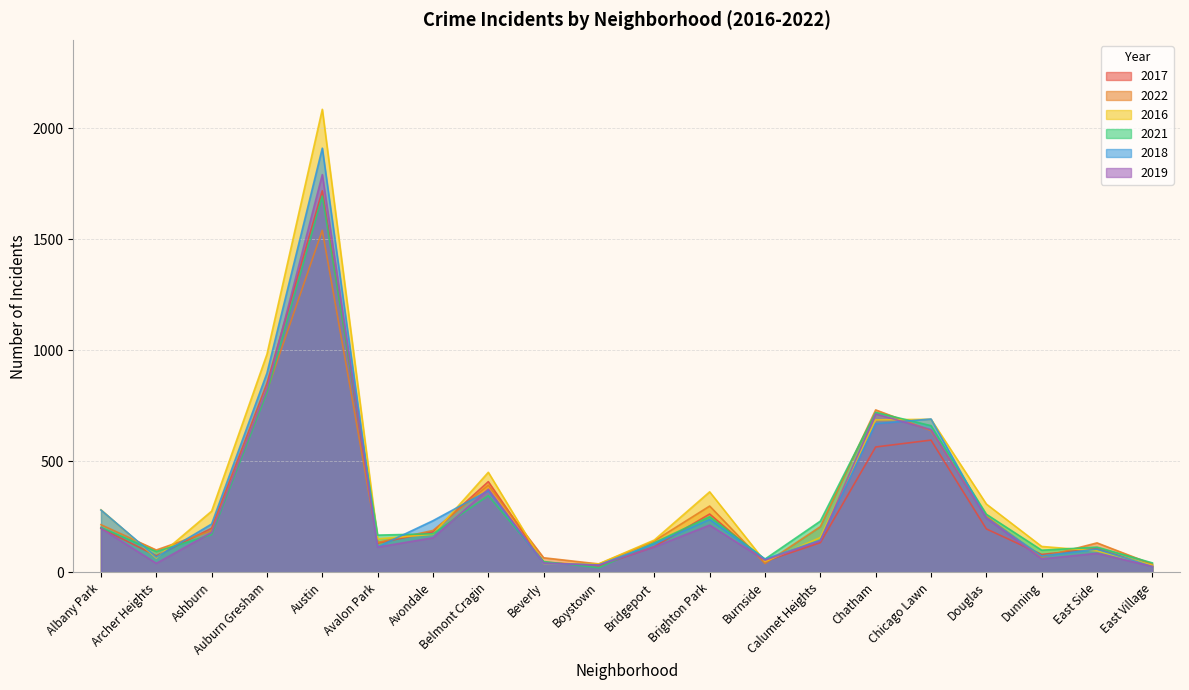

How many times do 2016 and 2018 cross each other?

12